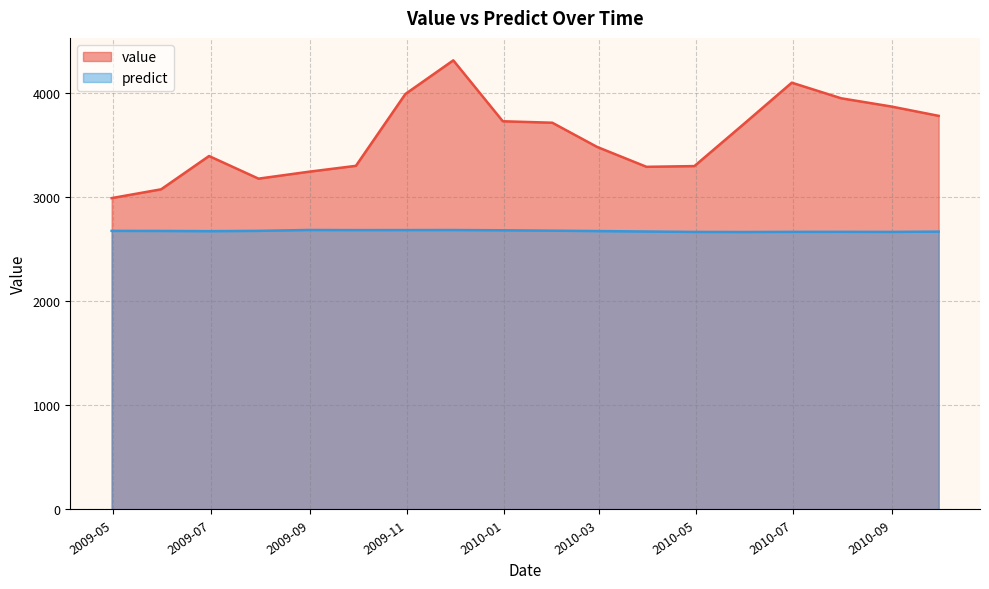

Is it true that predict equals 1467.3 at 2010-07-31?

False